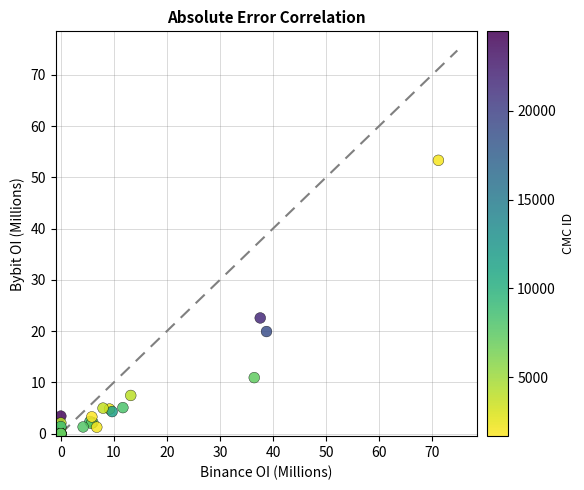

What Y value in the scatter plot is closest to 26?

22.6